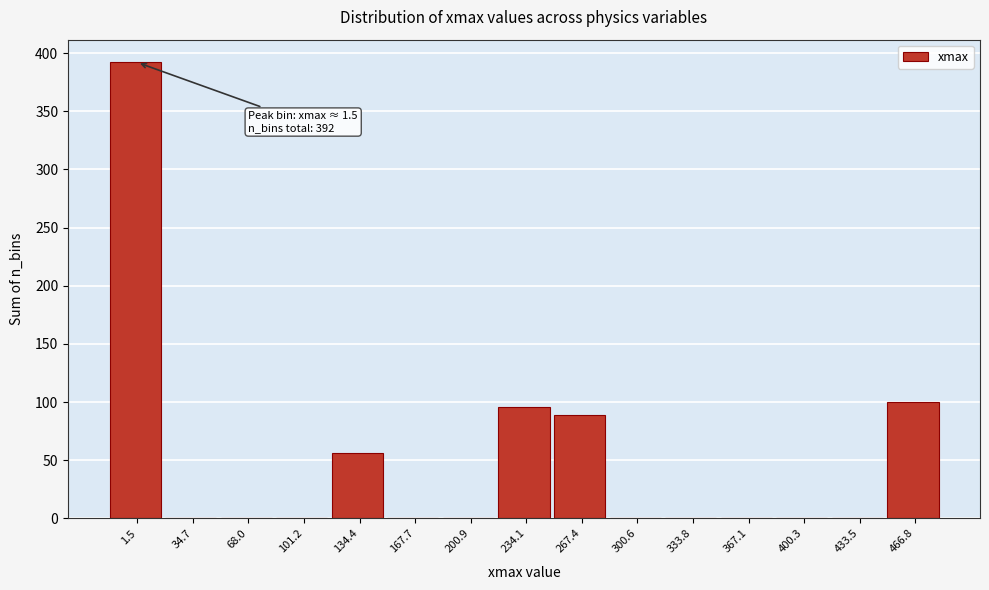

Reading left to right, list all the values displayed in this chart.

1.5=392	34.7=0	68.0=0	101.2=0	134.4=56	167.7=0	200.9=0	234.1=96	267.4=89	300.6=0	333.8=0	367.1=0	400.3=0	433.5=0	466.8=100